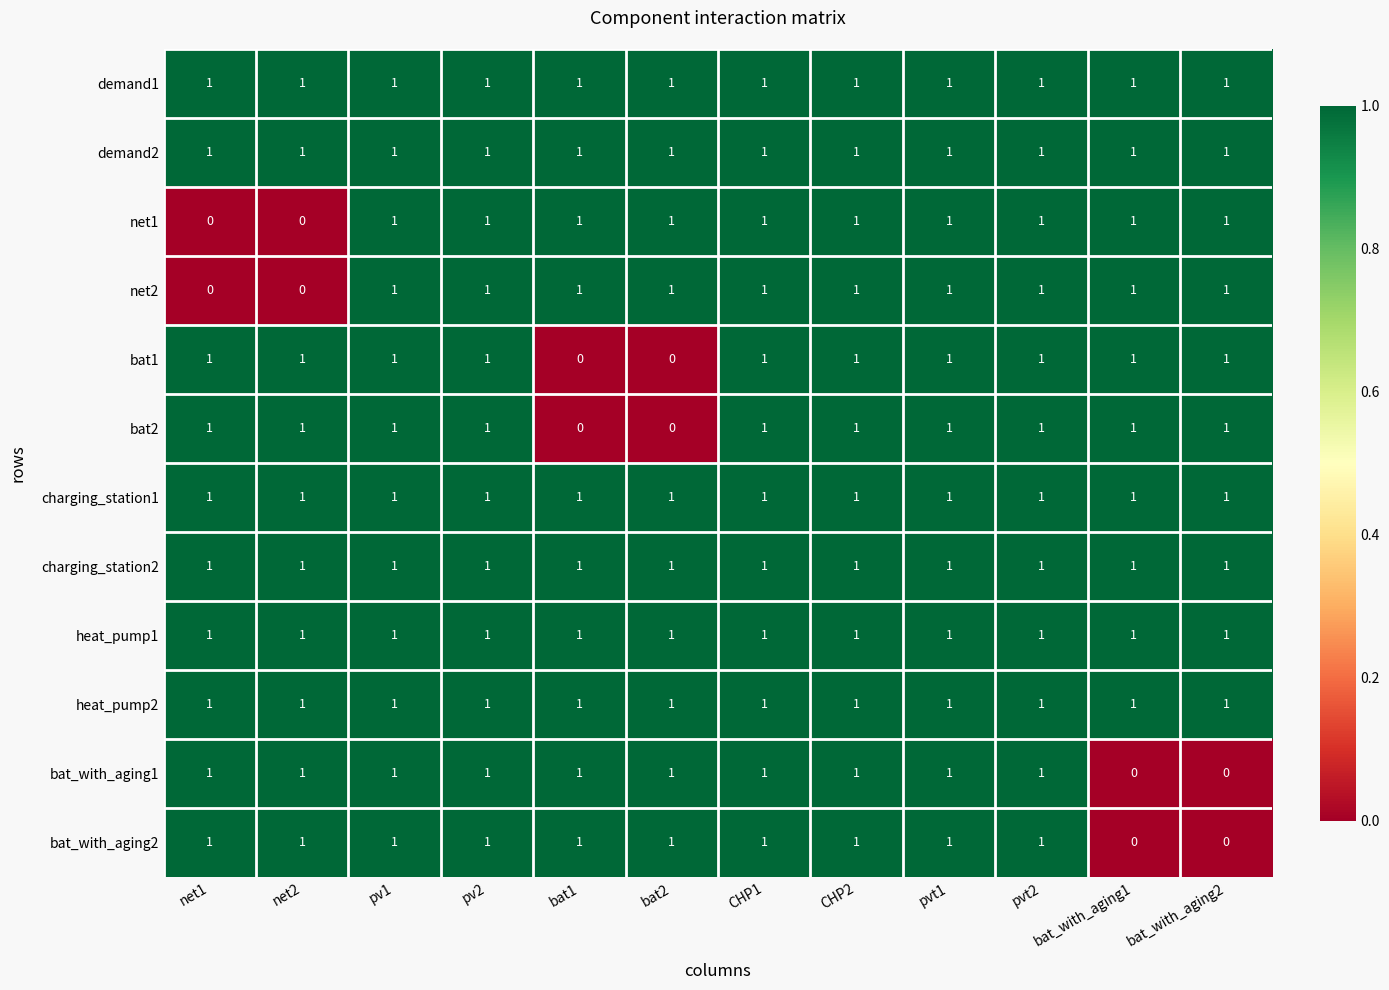

The demand2 series shows 1 at net1. True or false?

True